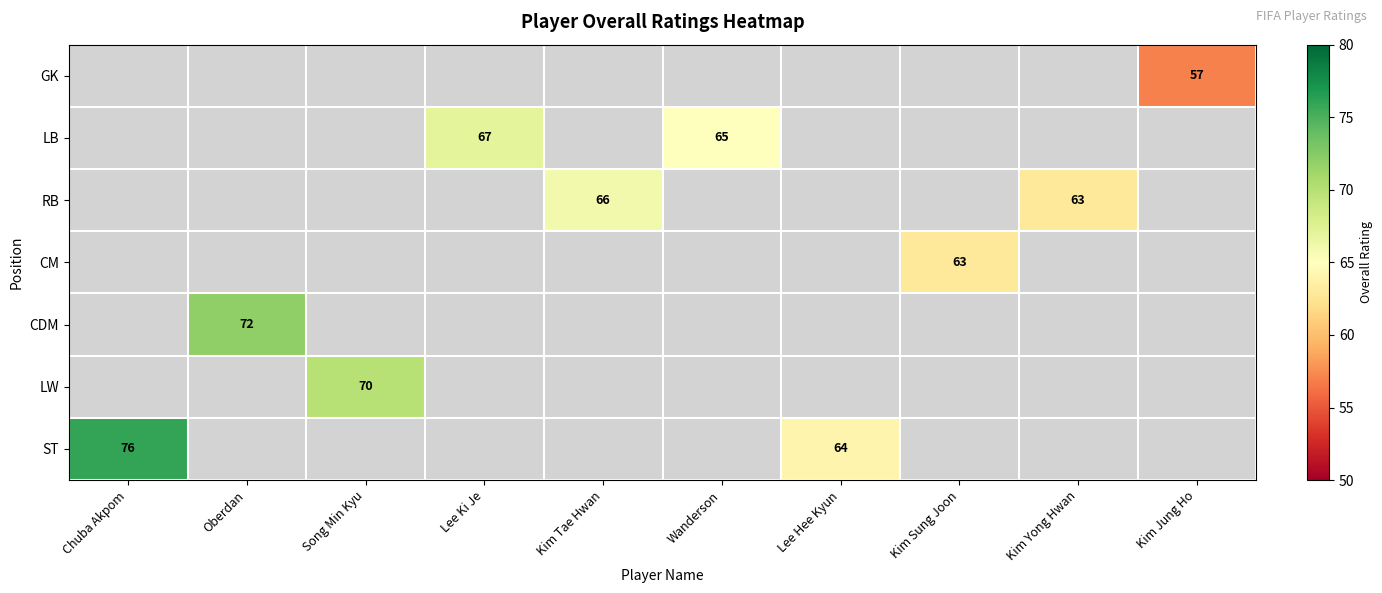

Read the LB value at Lee Ki Je.

67.0